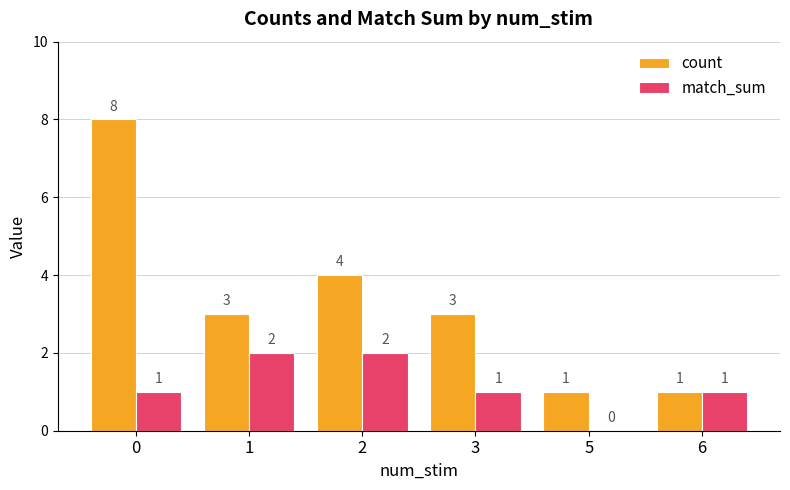

Is the value of count at 2 greater than the value of match_sum at 0?

Yes